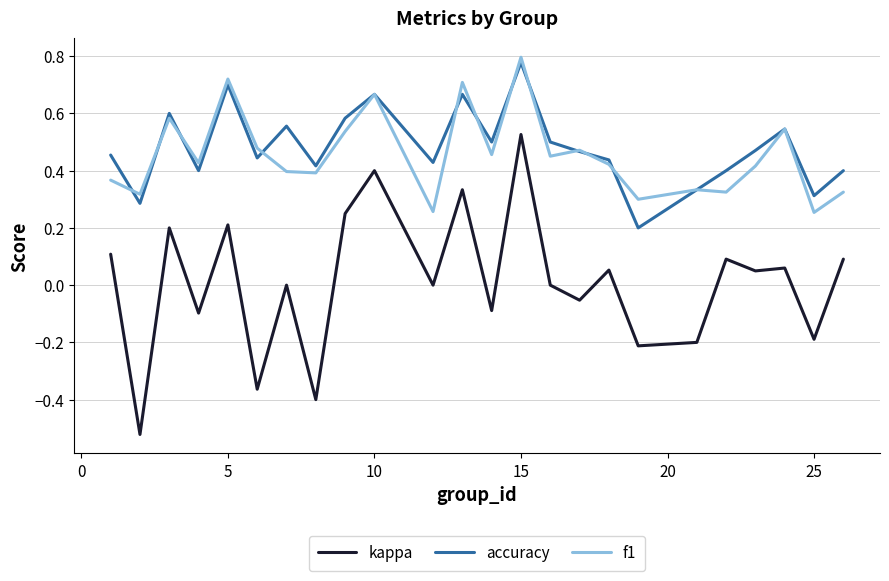

True or false: f1 and kappa intersect in this chart.

False